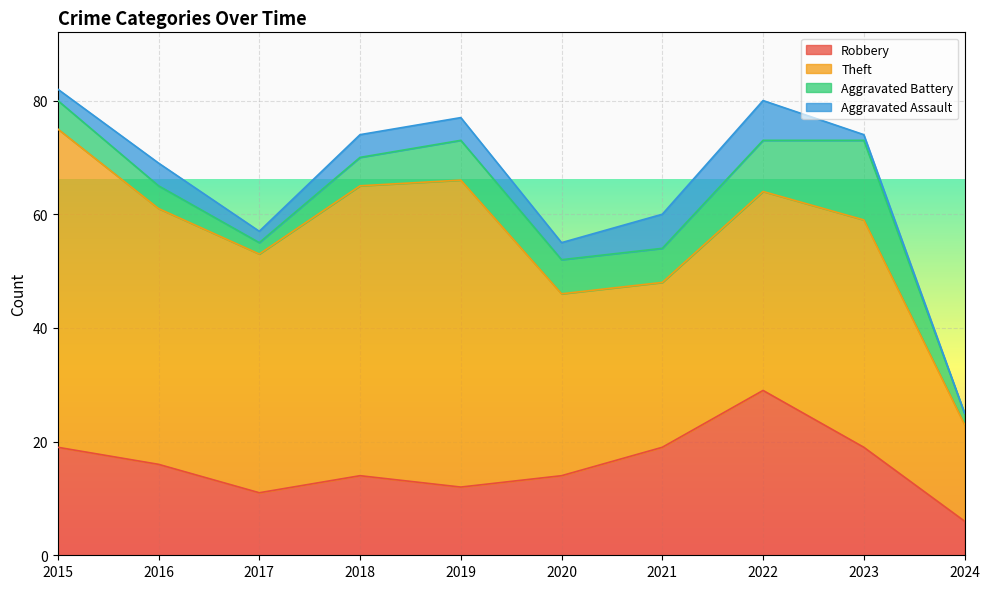

Reading left to right, transcribe all the data shown in this chart.

Robbery: 2015=19	2016=16	2017=11	2018=14	2019=12	2020=14	2021=19	2022=29	2023=19	2024=6
Theft: 2015=56	2016=45	2017=42	2018=51	2019=54	2020=32	2021=29	2022=35	2023=40	2024=17
Aggravated Battery: 2015=5	2016=4	2017=2	2018=5	2019=7	2020=6	2021=6	2022=9	2023=14	2024=2
Aggravated Assault: 2015=2	2016=4	2017=2	2018=4	2019=4	2020=3	2021=6	2022=7	2023=1	2024=0